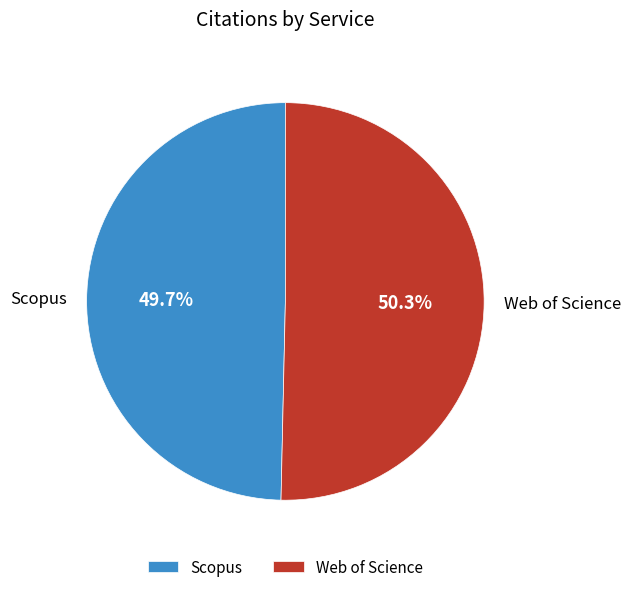

To the nearest percent, what portion does Web of Science represent?

50%